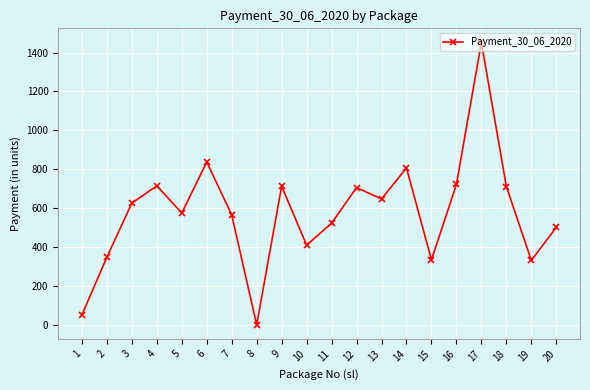

How many lines are shown in the chart?

1